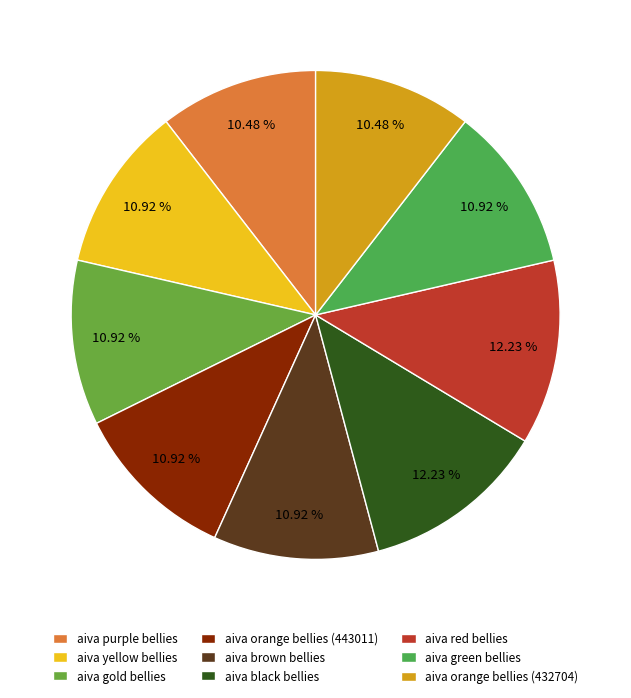

Is aiva green bellies the majority of the pie?

No